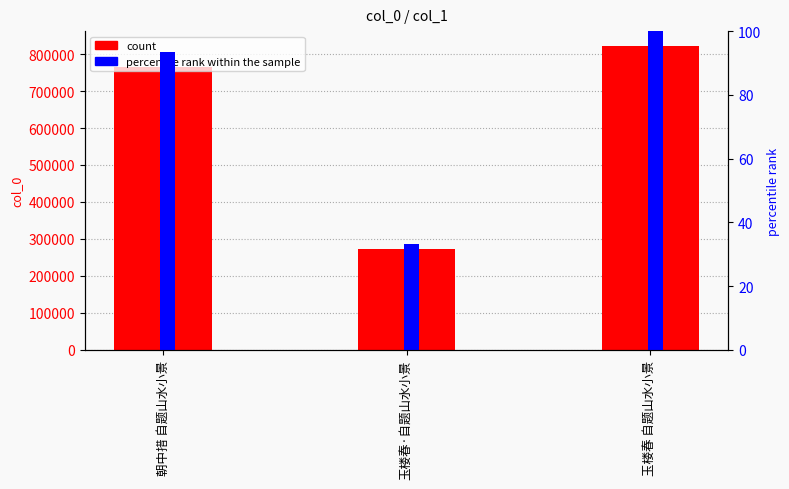

What is the label of the 1st bar from the right?

玉楼春 自题山水小景